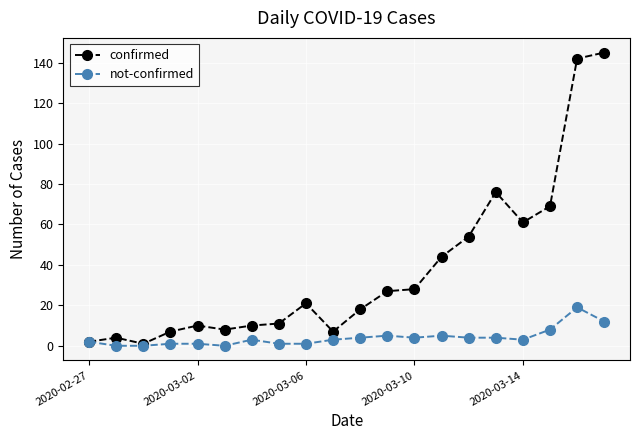

Which series has the largest total across all categories?

confirmed